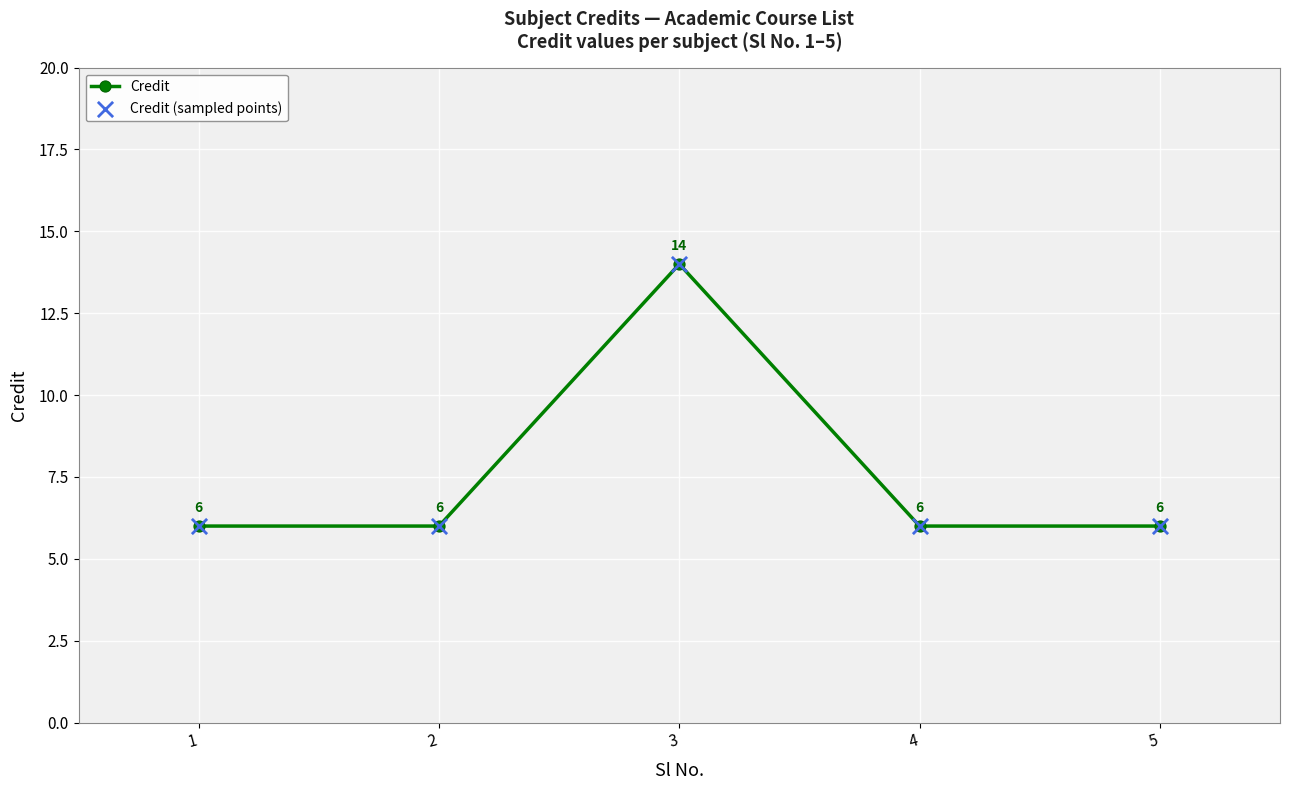

What is the change in value from 1 to 3?

+8